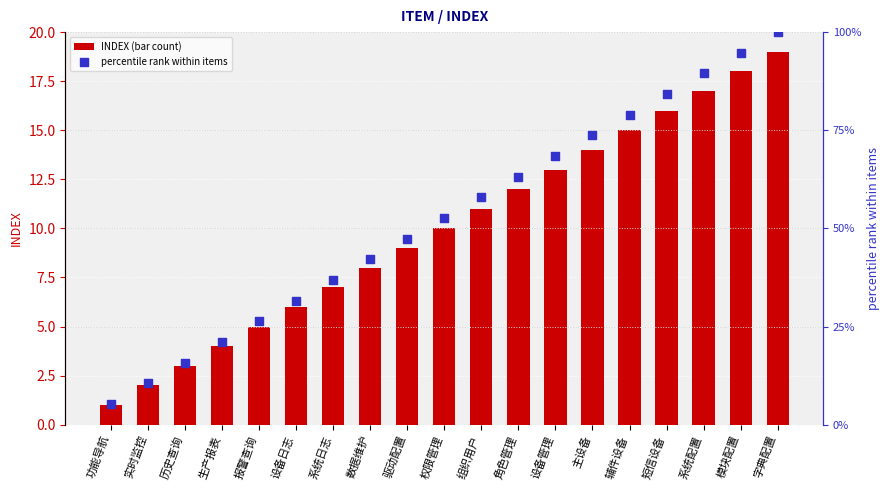

Which series has the largest Y range (max minus min)?

percentile rank within items